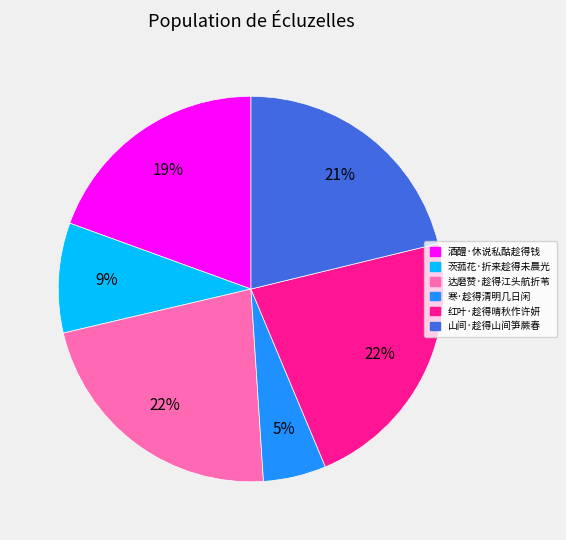

Is 寒·趁得清明几日闲 the majority of the pie?

No